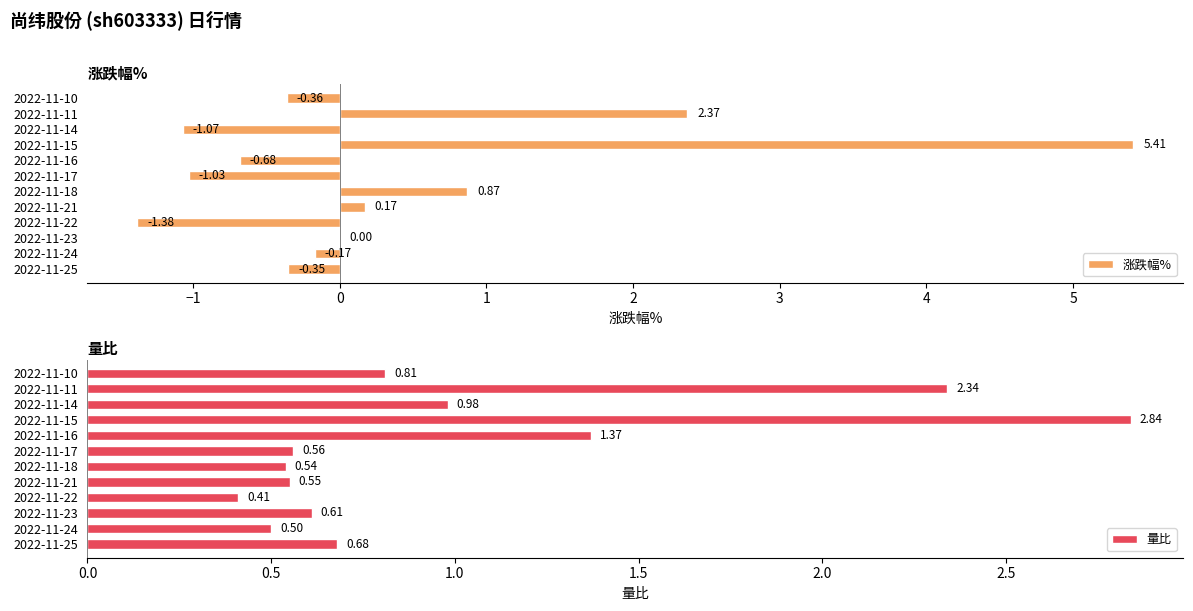

What is the sum of all 涨跌幅% values?

3.8